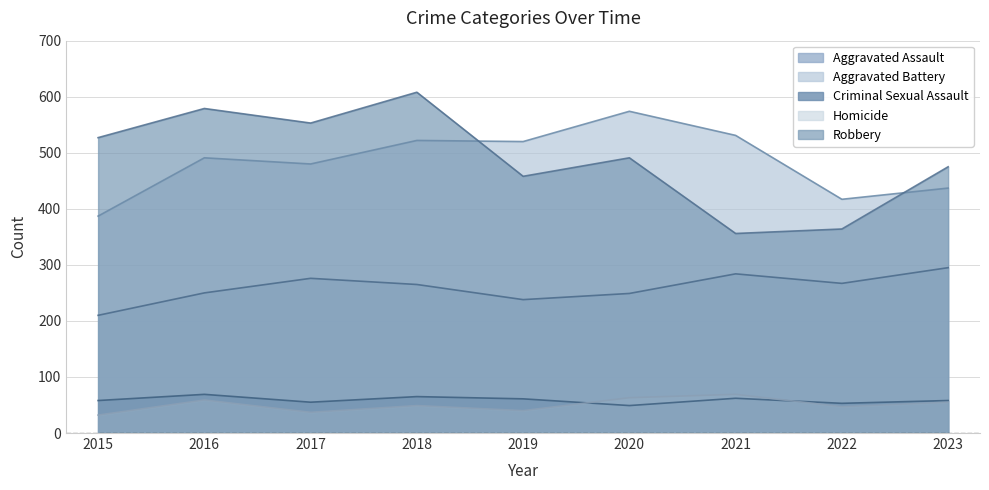

Which series has the largest total across all categories?

Robbery